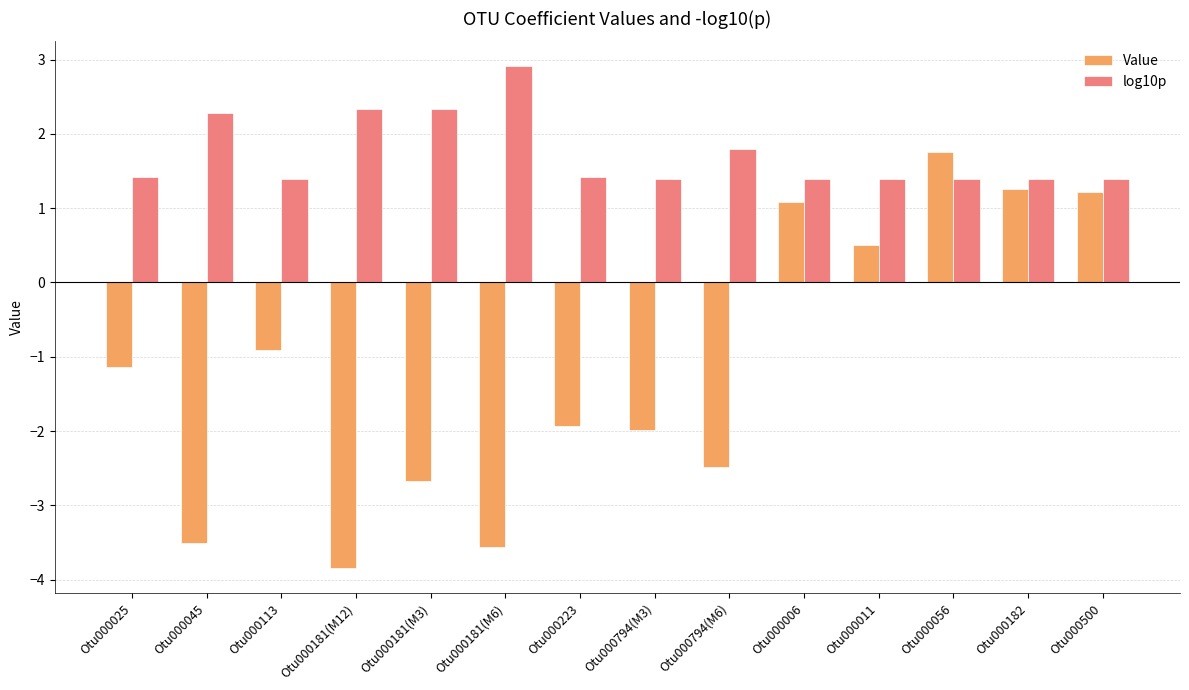

Where is log10p nearest to the value 2?

Otu000794(M6)